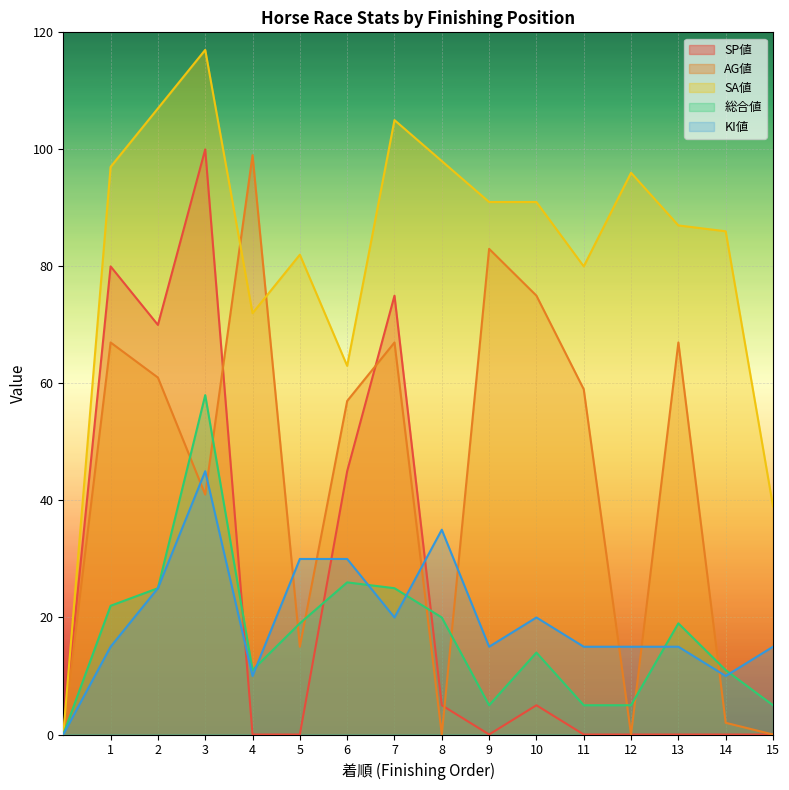

Where does the AG値 series first go above 59?

1